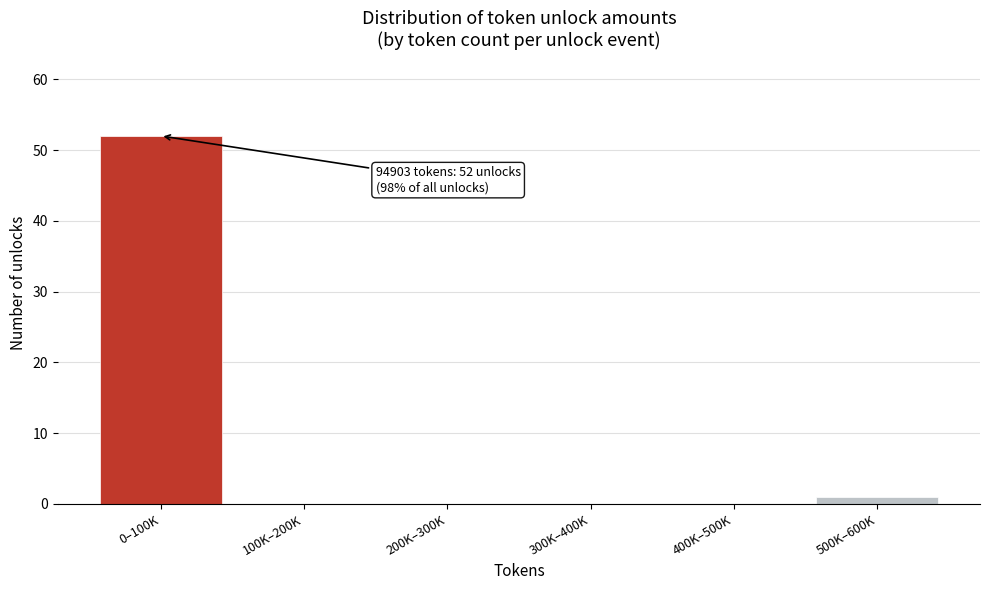

Reading left to right, extract all data points from this chart.

0–100K=52	100K–200K=0	200K–300K=0	300K–400K=0	400K–500K=0	500K–600K=1